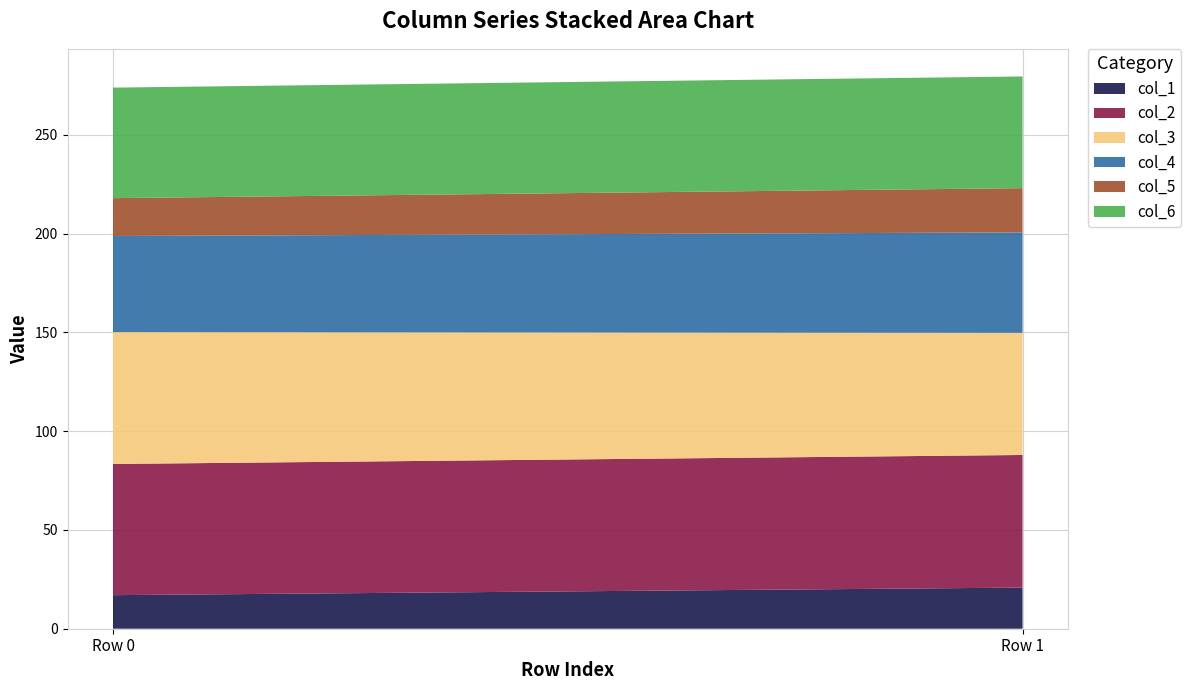

Reading right to left, transcribe all the data shown in this chart.

col_1: 1=20.8	0=17.0
col_2: 1=67.1	0=66.4
col_3: 1=61.8	0=66.8
col_4: 1=50.8	0=48.6
col_5: 1=22.4	0=19.2
col_6: 1=56.5	0=55.9